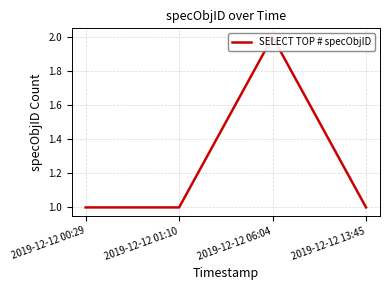

Reading right to left, extract all data points from this chart.

1	2	1	1